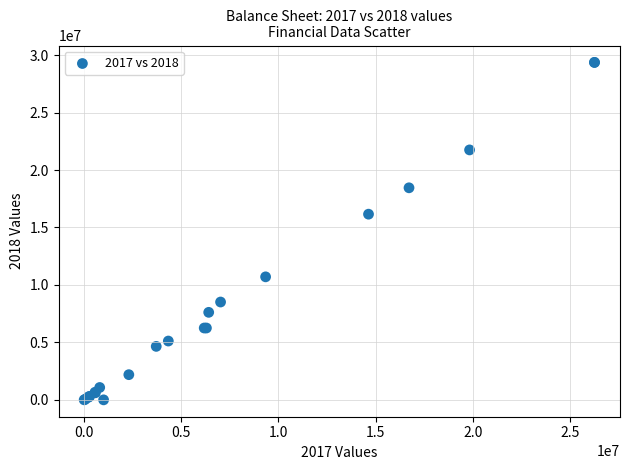

What Y value in the scatter plot is closest to 14682653?

16157603